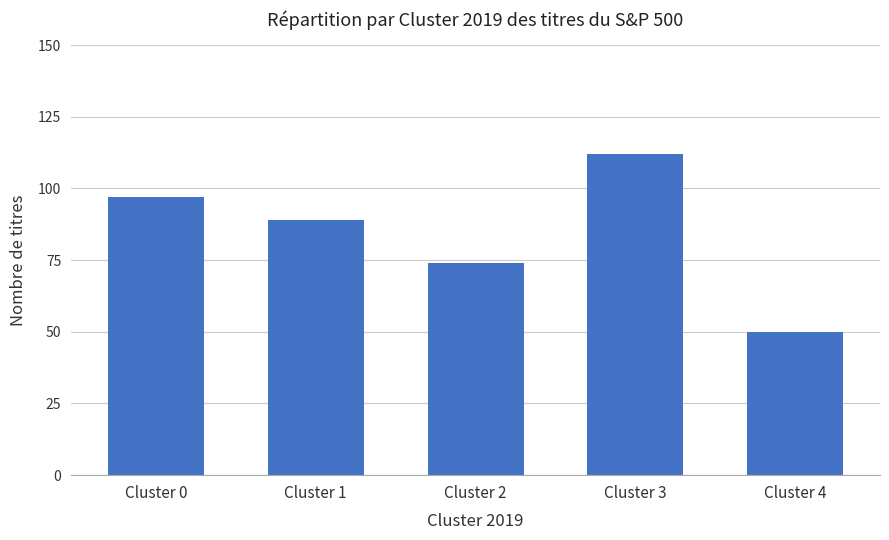

Rank the categories by value from highest to lowest.

Cluster 3, Cluster 0, Cluster 1, Cluster 2, Cluster 4